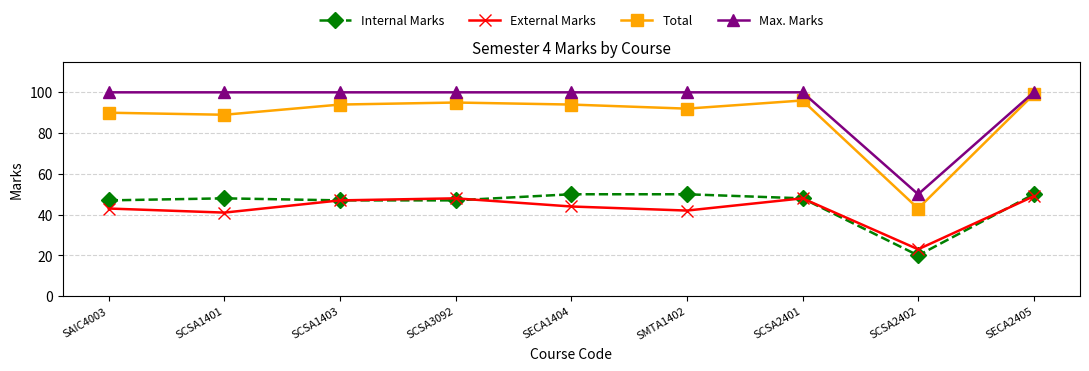

Which series has the largest total across all categories?

Max. Marks